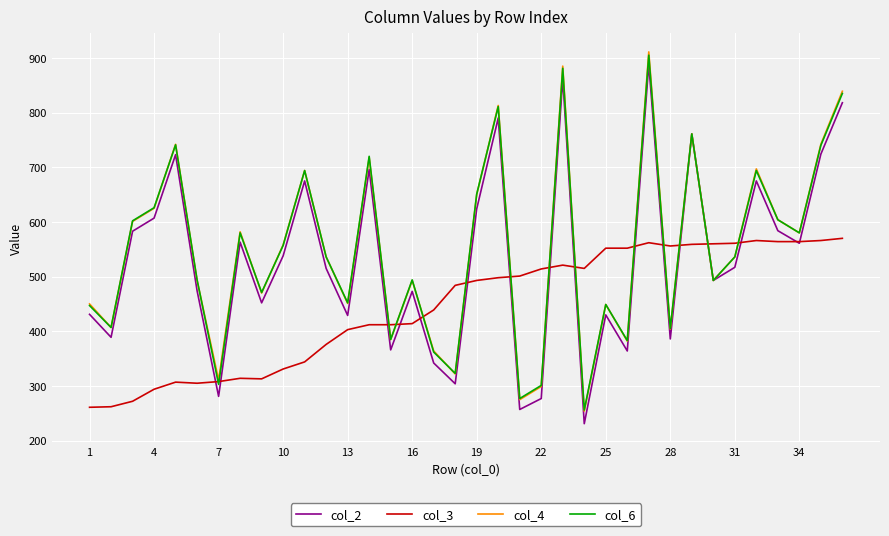

What is the maximum value for col_2?

889